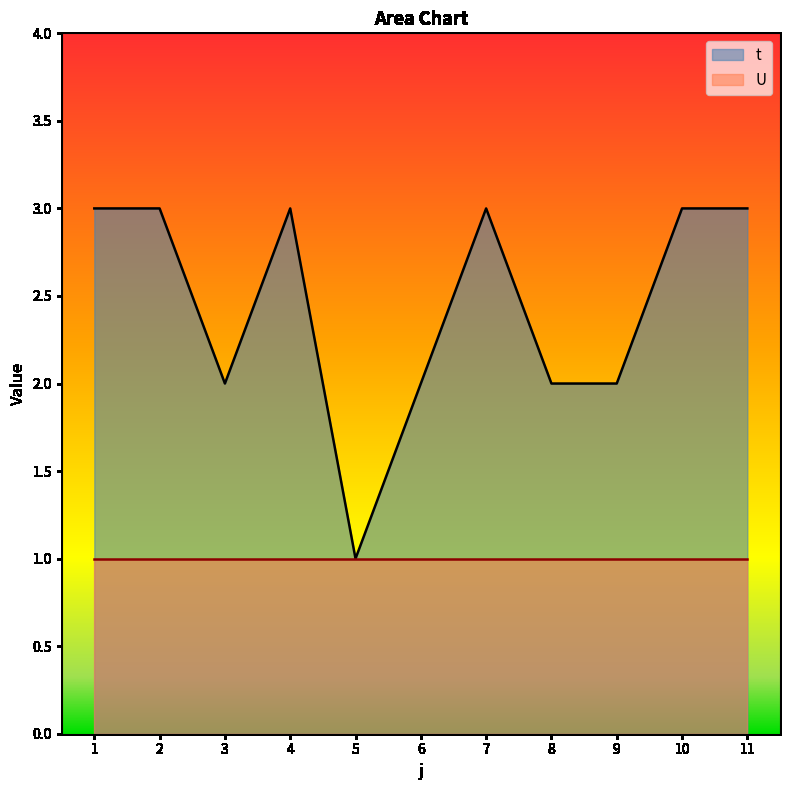

What is the change in value from 4 to 6?

-1